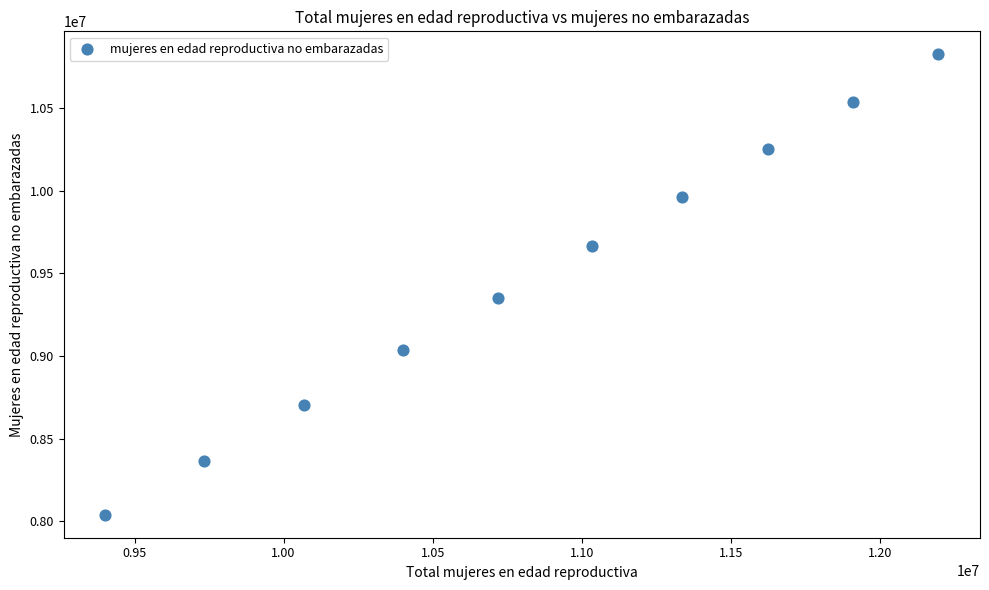

What Y value in the scatter plot is closest to 9431754?

9349630.6